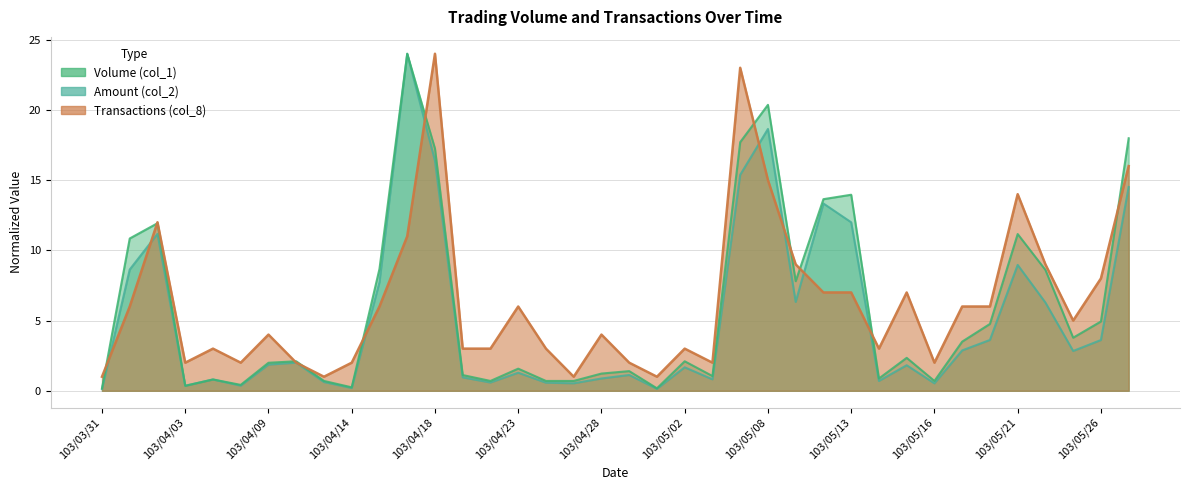

What is the sum of all Amount (col_2) values?

194.2